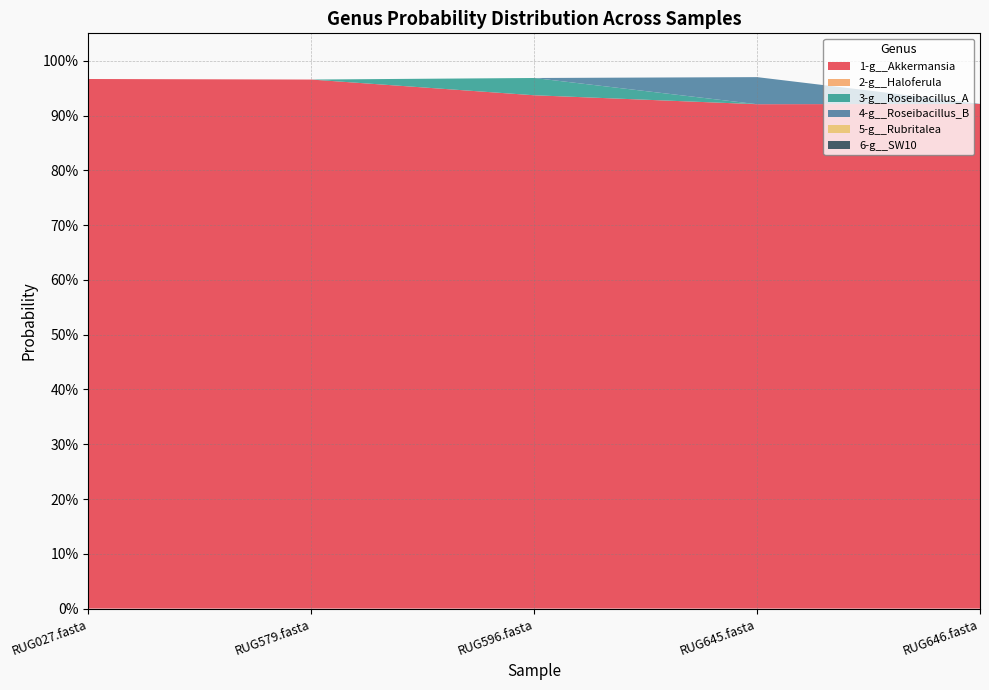

Reading left to right, list all the values displayed in this chart.

1-g__Akkermansia: 1.0	1.0	0.9	0.9	0.9
2-g__Haloferula: 0.0	0.0	0.0	0.0	0.0
3-g__Roseibacillus_A: 0.0	0.0	0.0	0.0	0.0
4-g__Roseibacillus_B: 0.0	0.0	0.0	0.0	0.0
5-g__Rubritalea: 0.0	0.0	0.0	0.0	0.0
6-g__SW10: 0.0	0.0	0.0	0.0	0.0